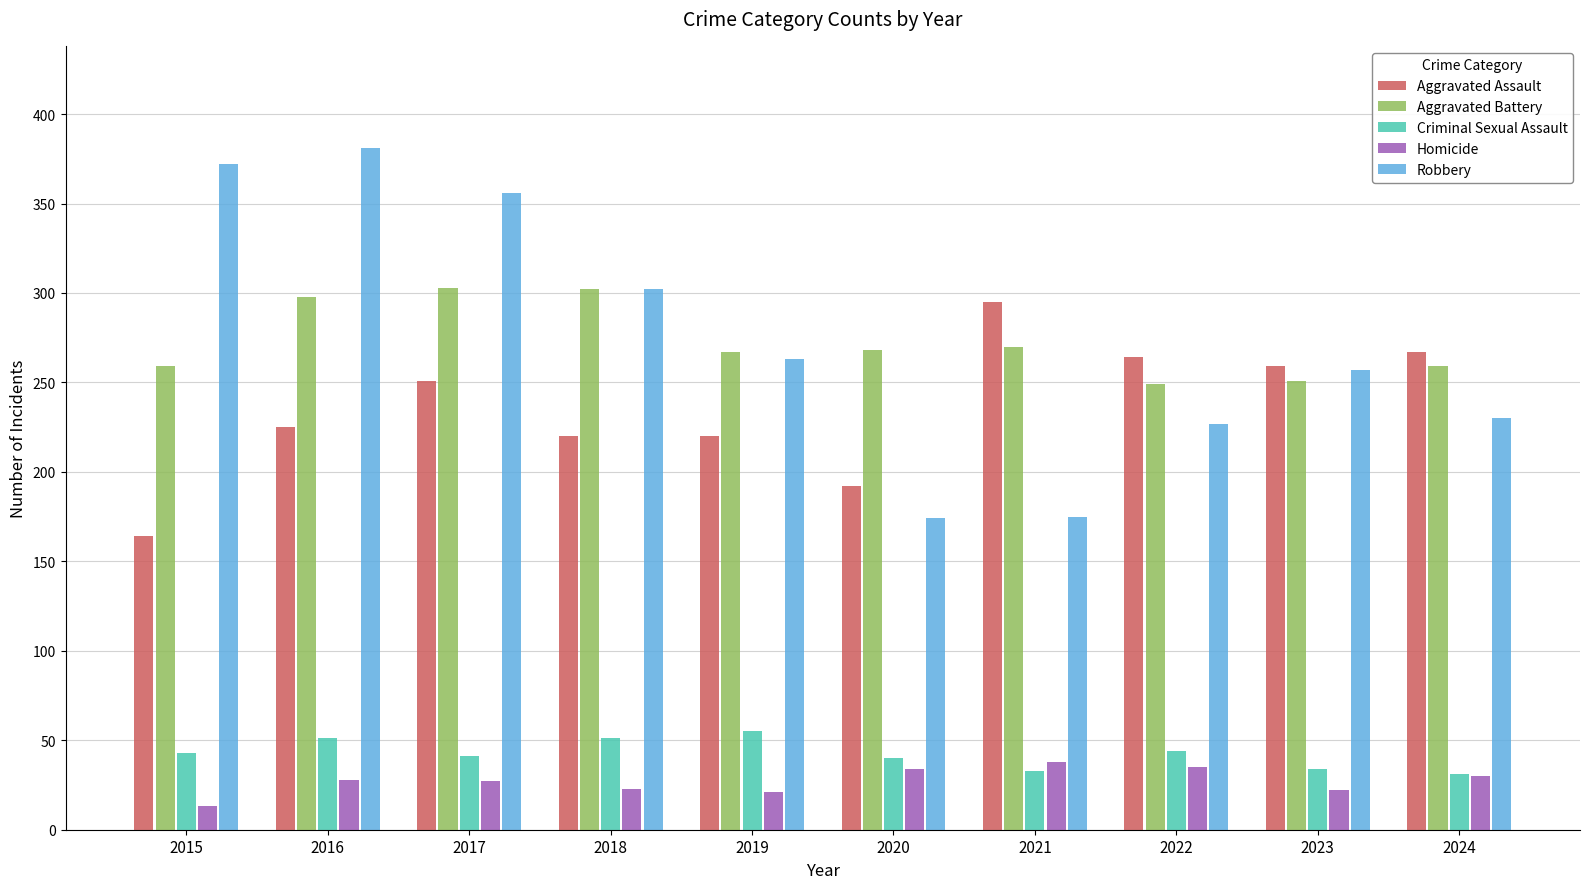

At how many categories does at least one series exceed 97?

10